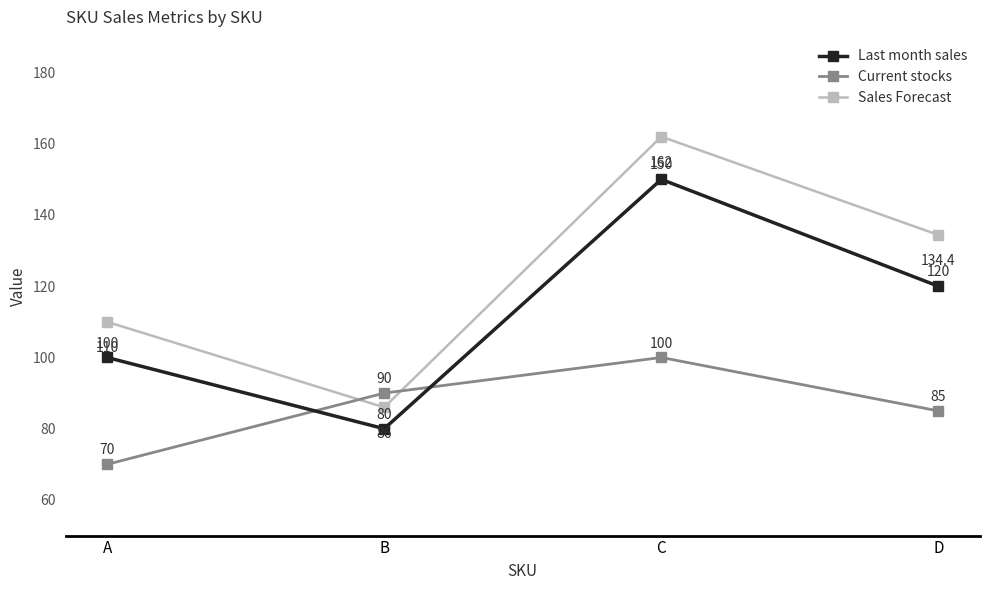

Rank the series at B from lowest to highest value.

Last month sales, Sales Forecast, Current stocks